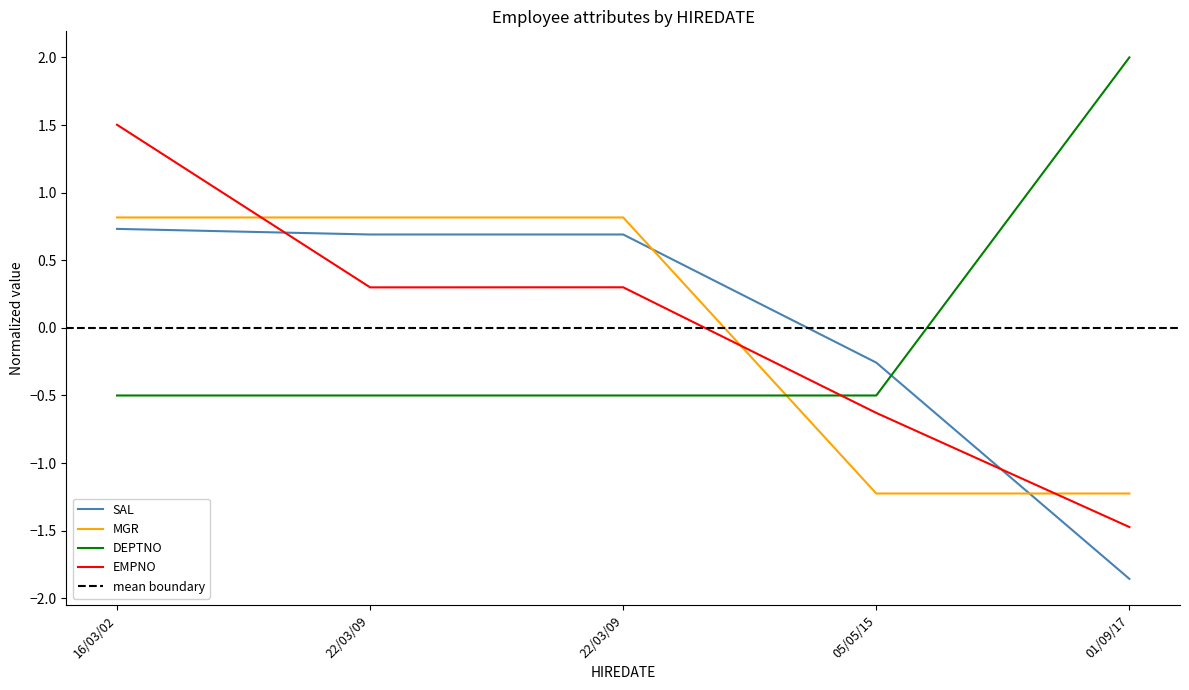

True or false: SAL and MGR cross at least once.

True